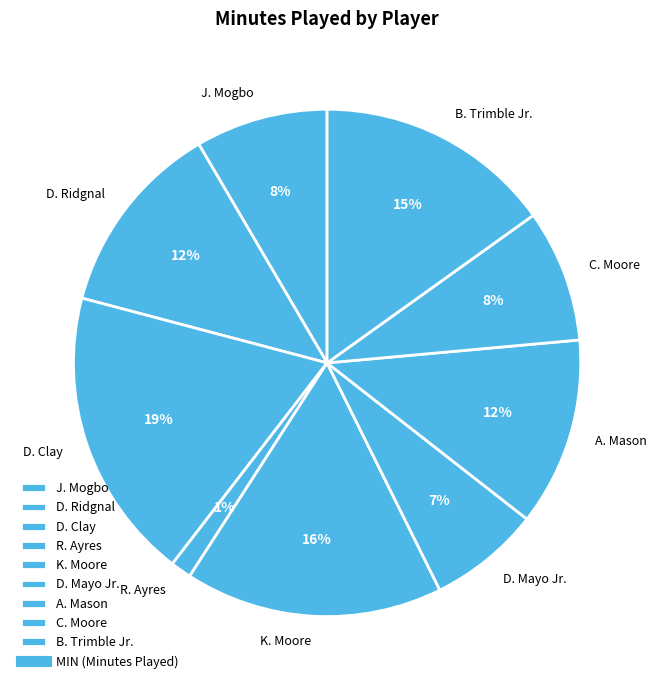

Combined, do A. Mason and K. Moore account for over 50%?

No